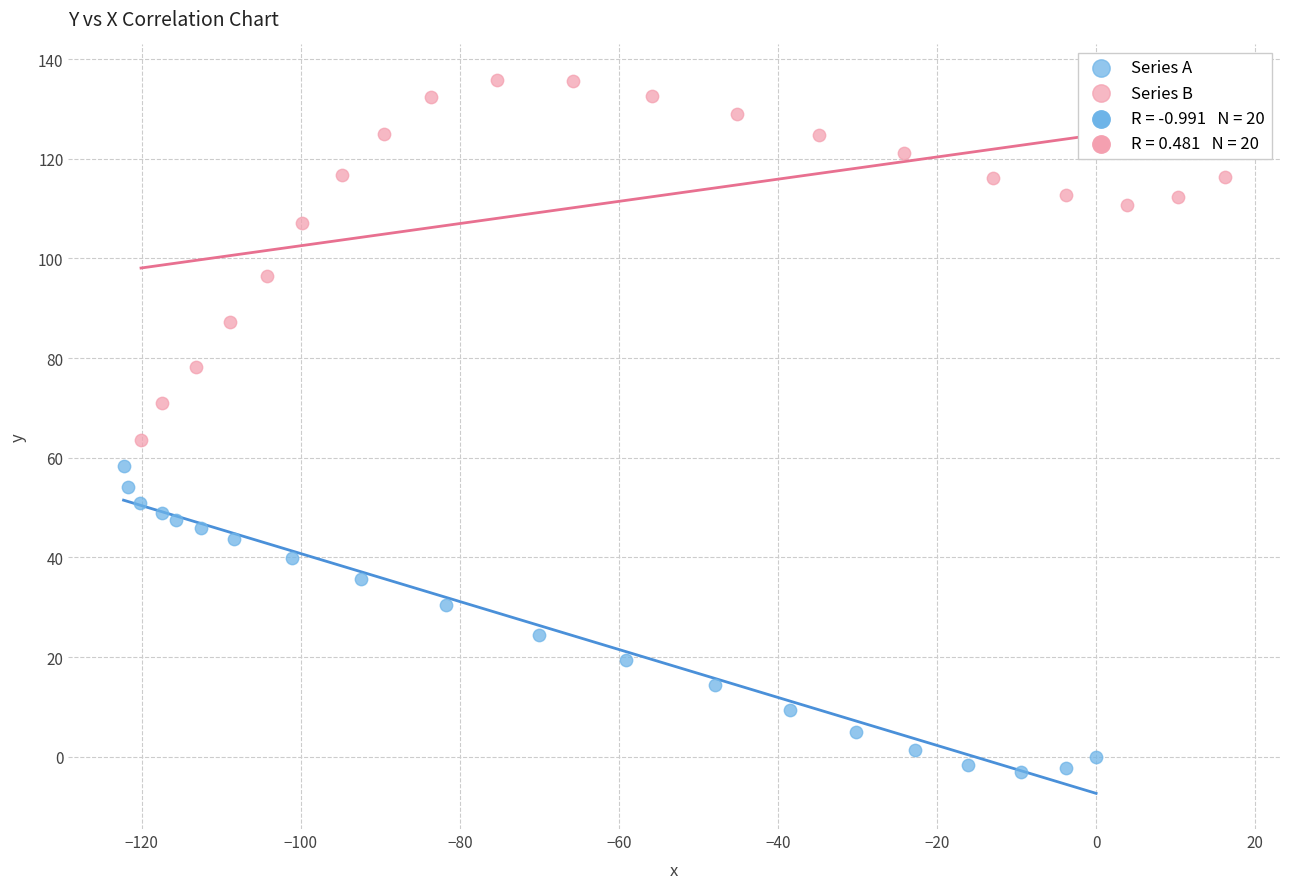

Which series reaches the minimum Y coordinate?

Series A